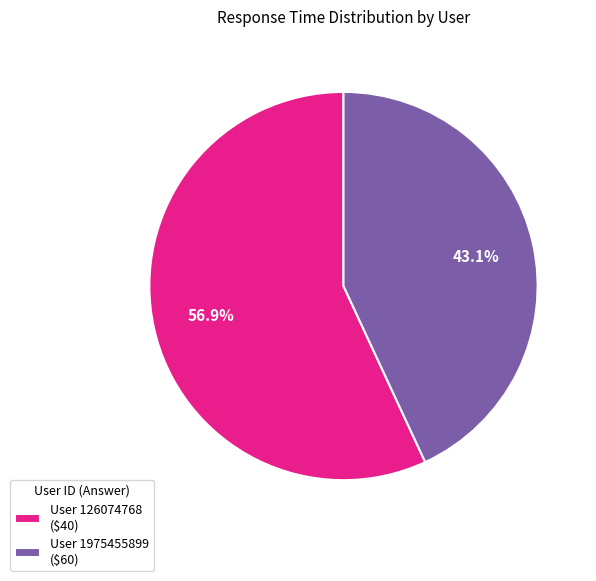

Which slice is the largest?

User 126074768 ($40)